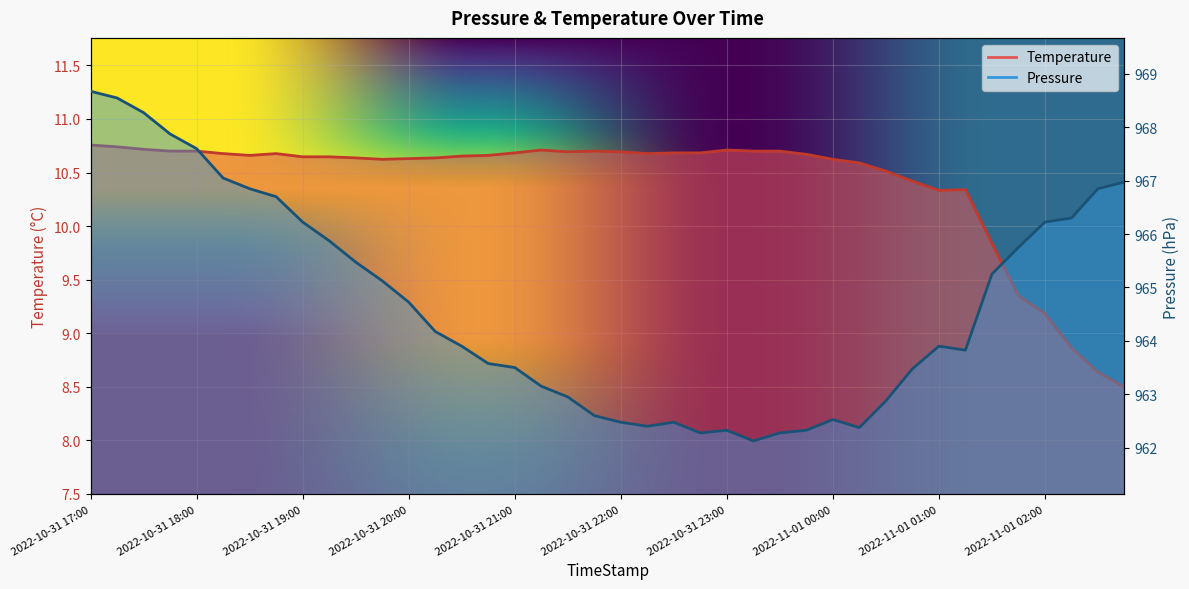

What are all the series names shown in the legend?

Temperature, Pressure